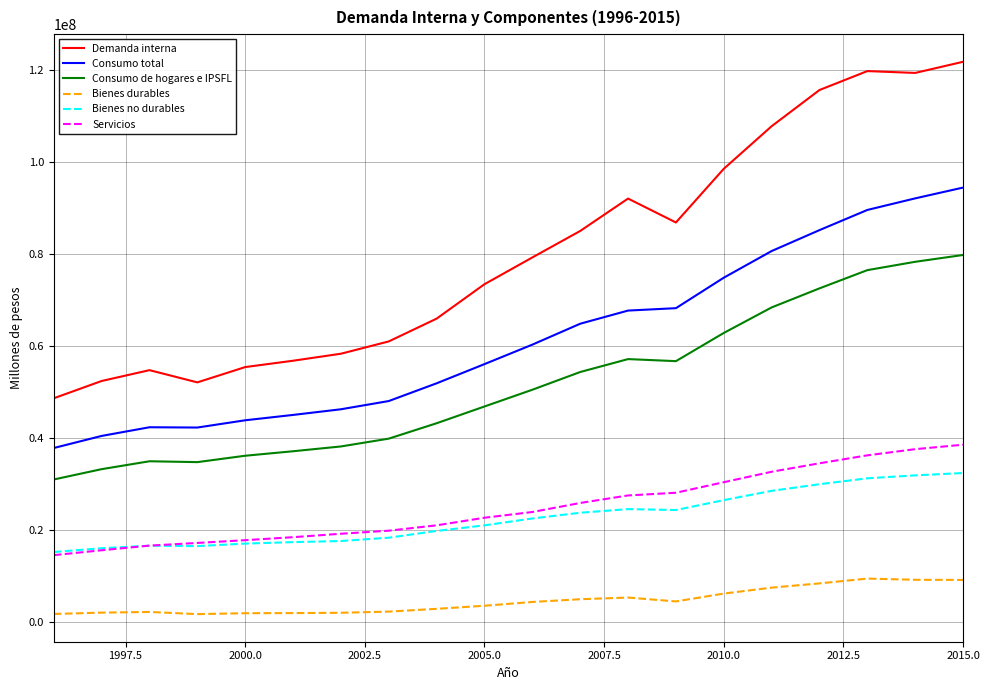

Which series has the largest total across all categories?

Demanda interna